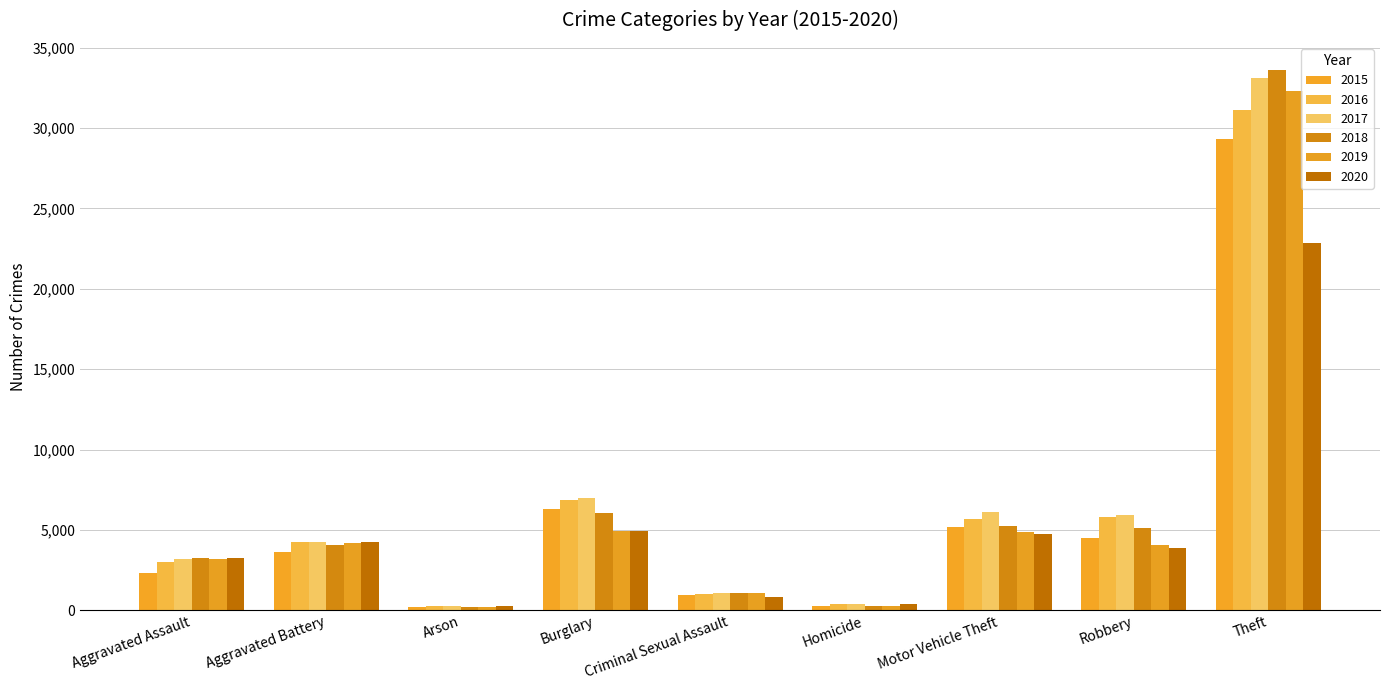

What is the sum of all 2017 values?

61250